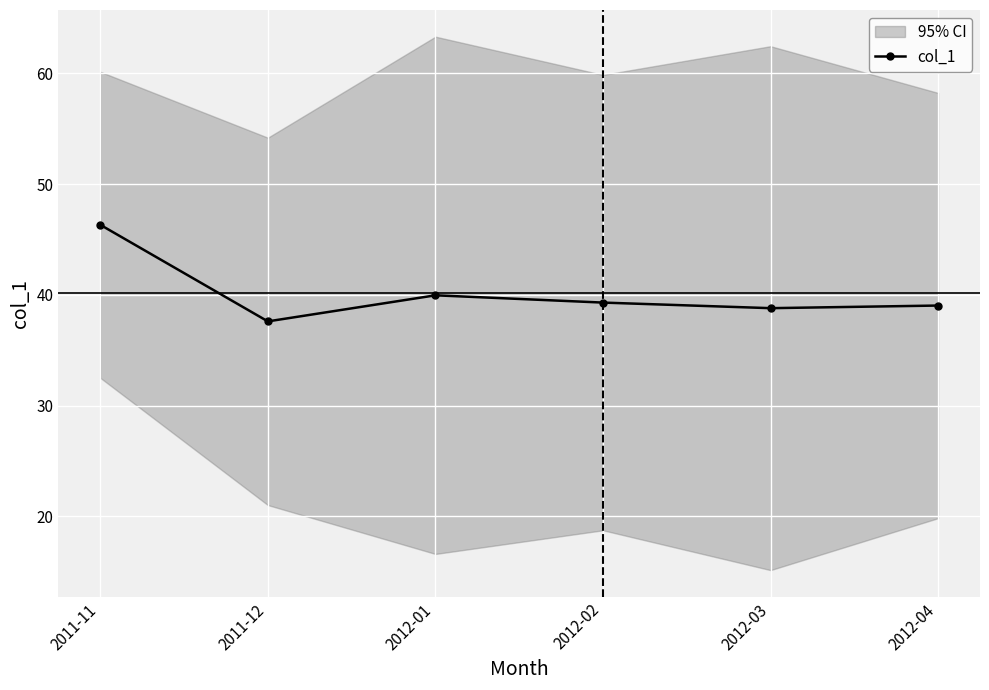

What is the sum of the values at 2012-03 and 2011-12?

76.4